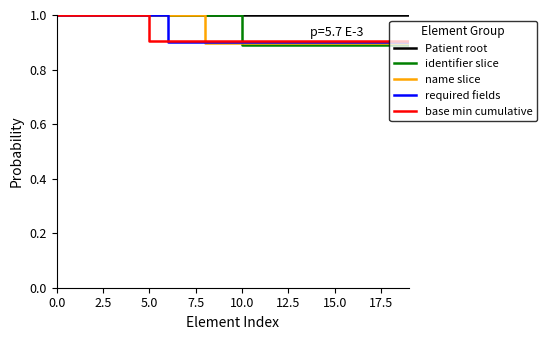

Which series has the largest range (max minus min)?

identifier slice